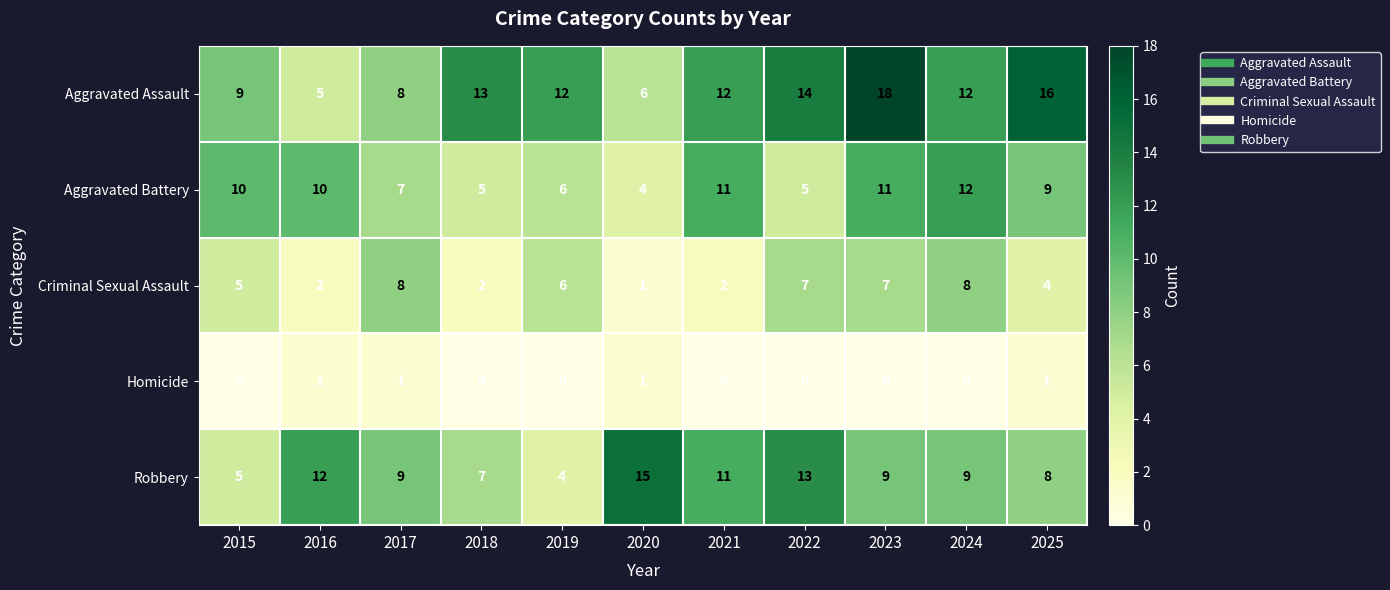

Which category has the highest value across all series?

2023